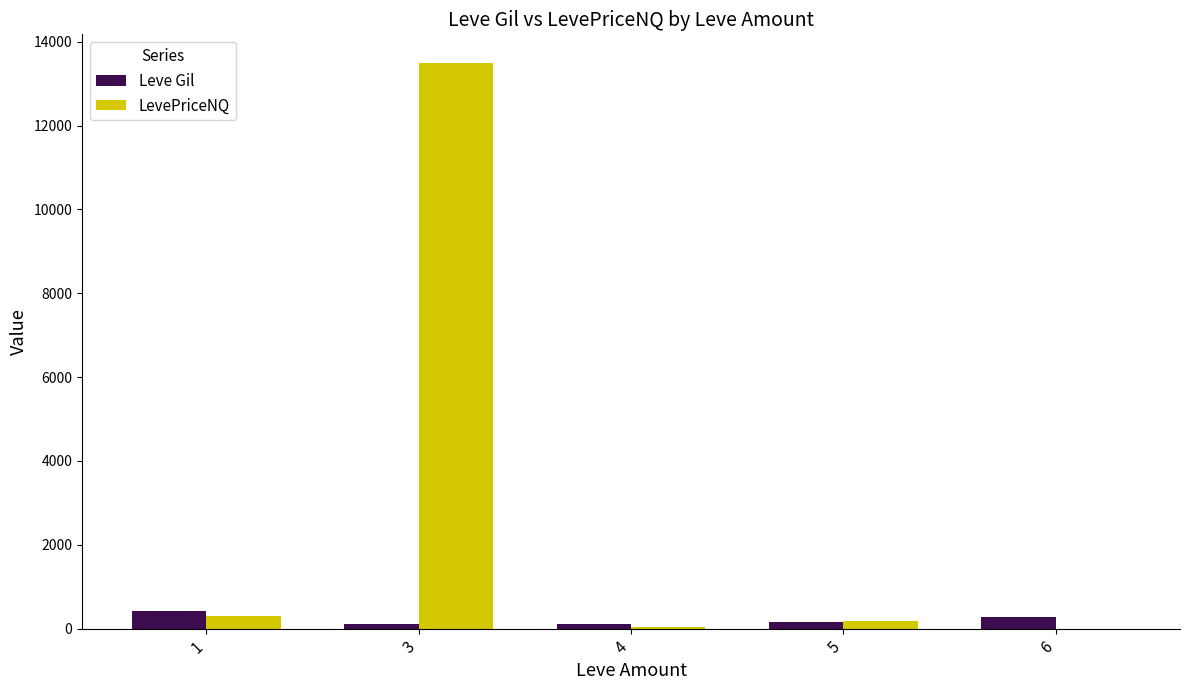

What is the spread (max minus min) of values at 4?

82.0